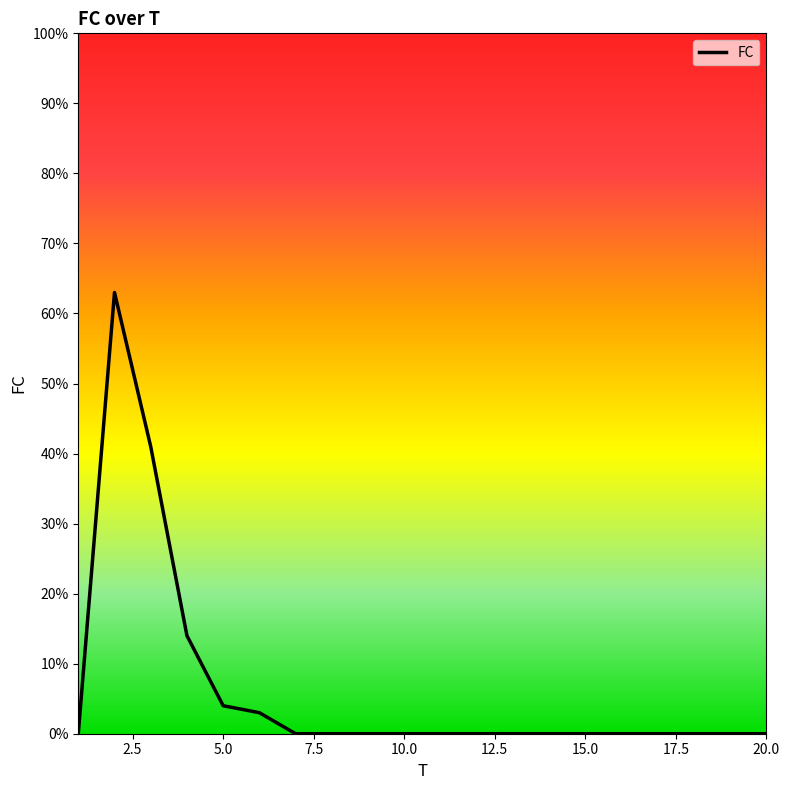

What is the maximum value shown in the chart?

63